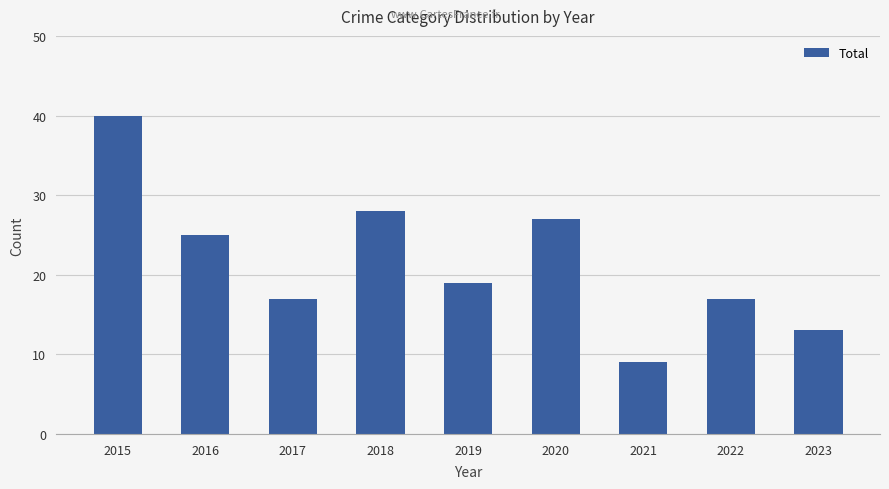

Where is the data nearest to the value 24?

2016